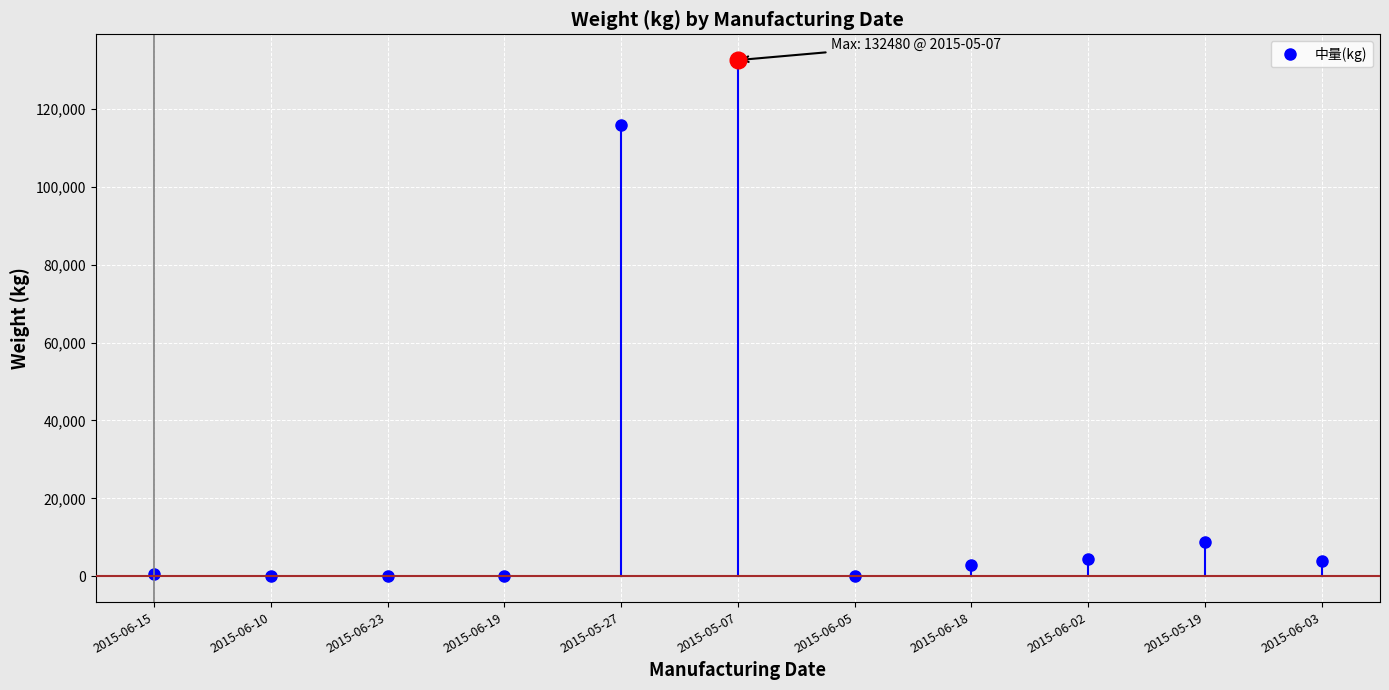

Is it true that the value at 2015-05-27 is 115920?

True